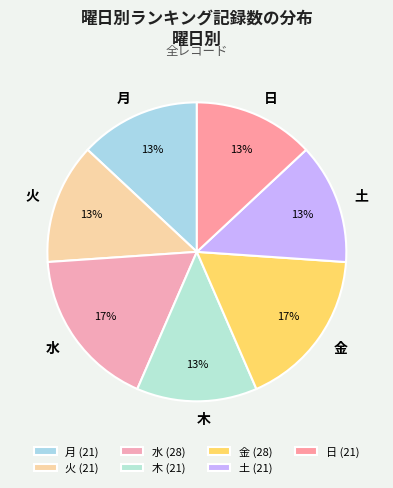

Does 日 account for over 50% of the chart?

No